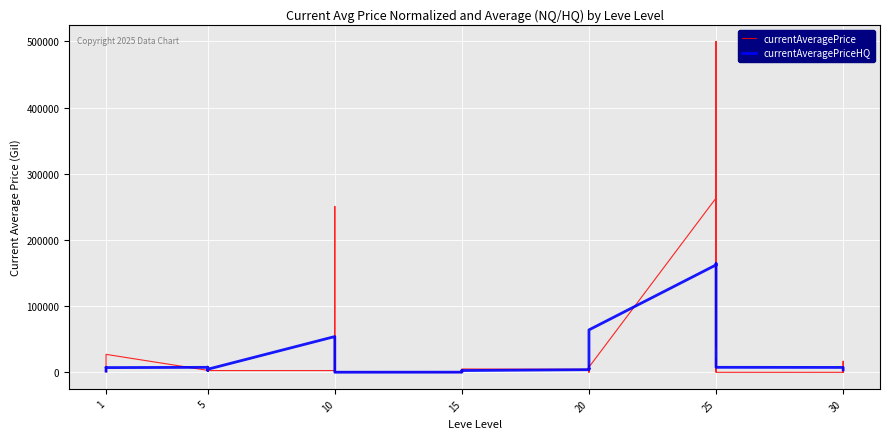

List the series in order of their overall mean, lowest first.

currentAveragePriceHQ, currentAveragePrice